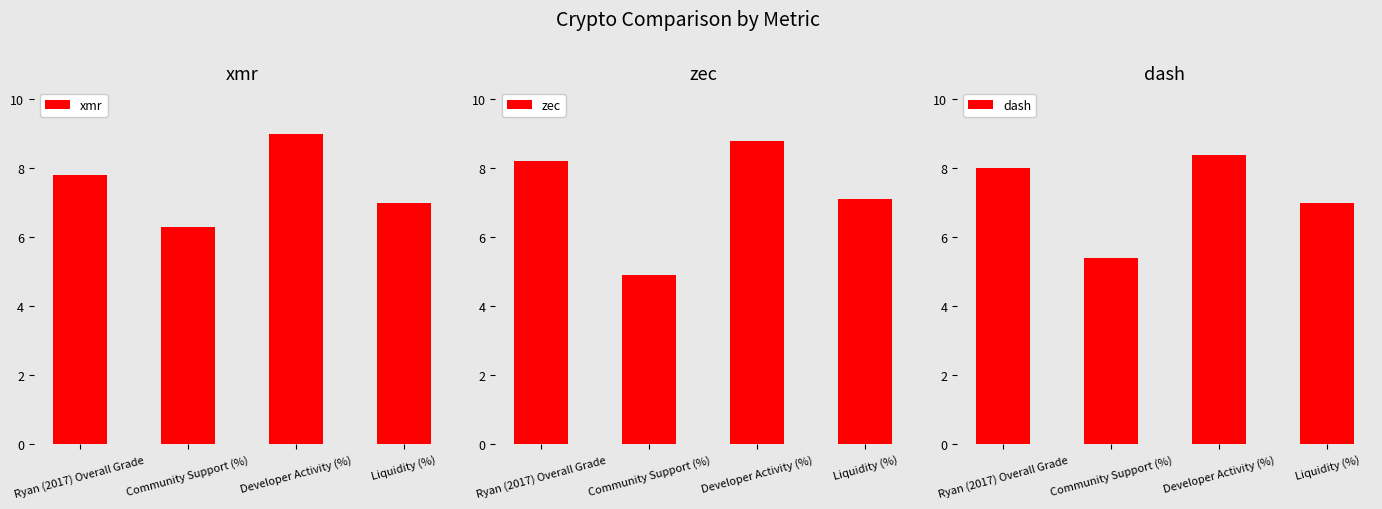

What is the value of the dash bar at the 1st from the left?

8.0